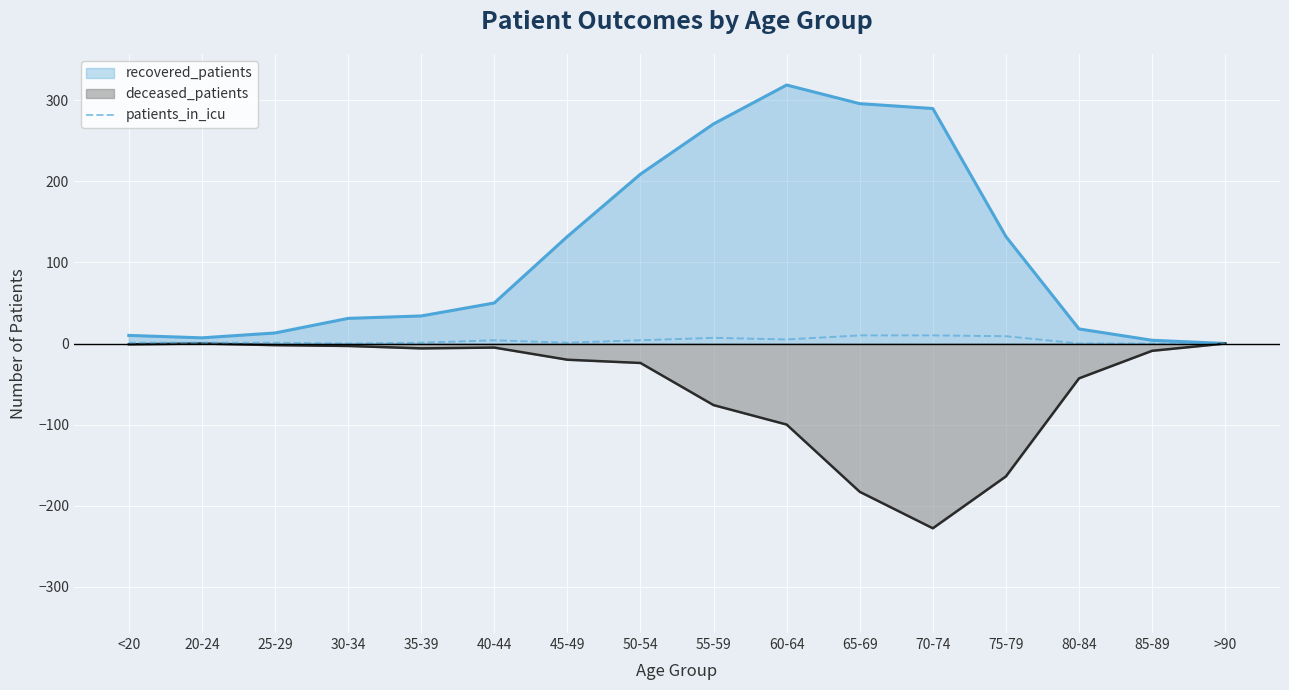

What is the label of the 13th point from the left?

75-79